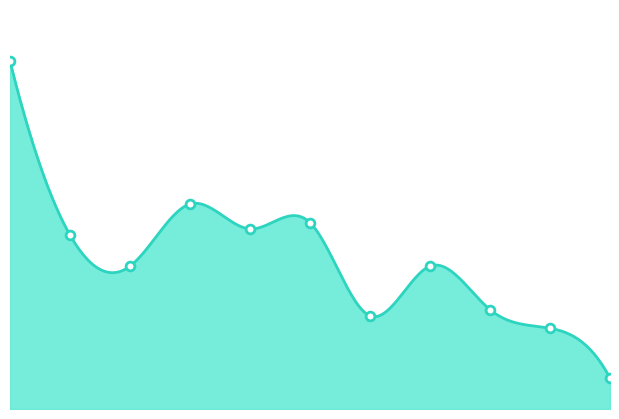

Approximately how many times larger is the value at 2018 compared to 2022?

1.4